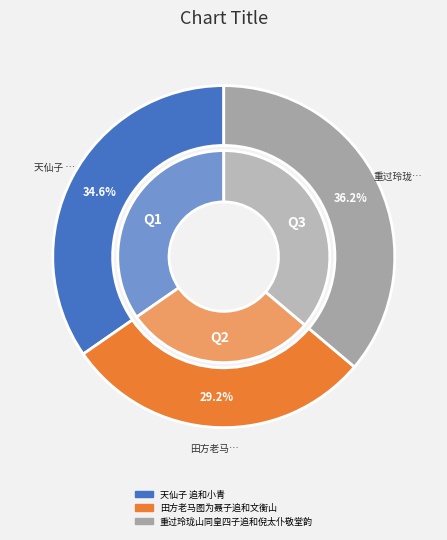

Rank the categories by value from highest to lowest.

重过玲珑山同皇四子追和倪太仆敬堂韵, 天仙子 追和小青, 田方老马图为聂子追和文衡山